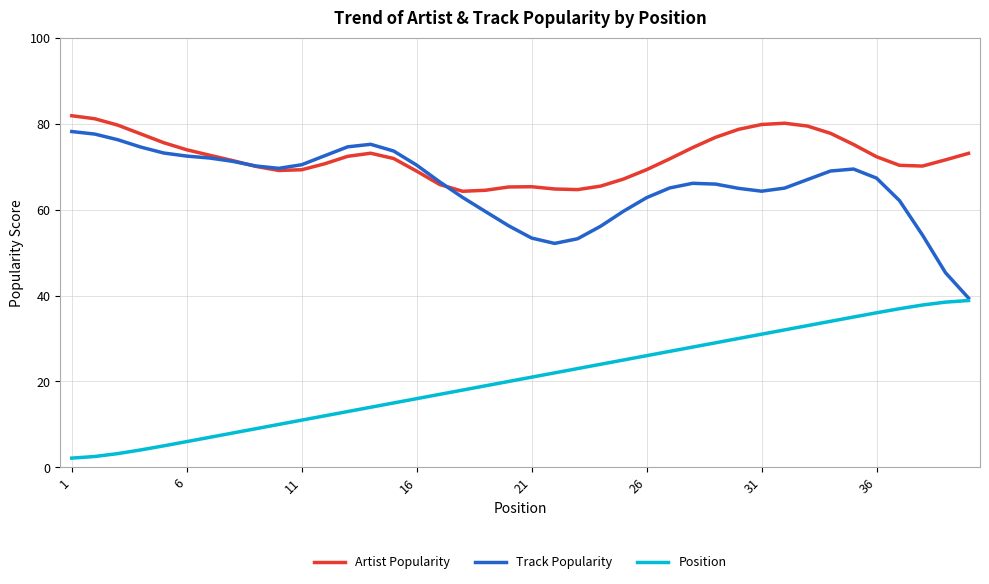

Which series has the largest total across all categories?

Artist Popularity